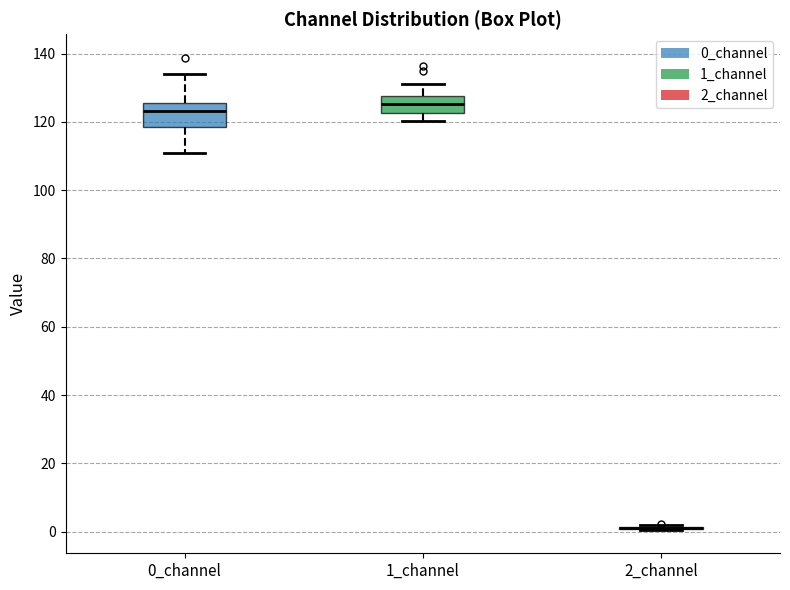

Comparing the boxes themselves (not the whiskers), which one is the tallest?

0_channel